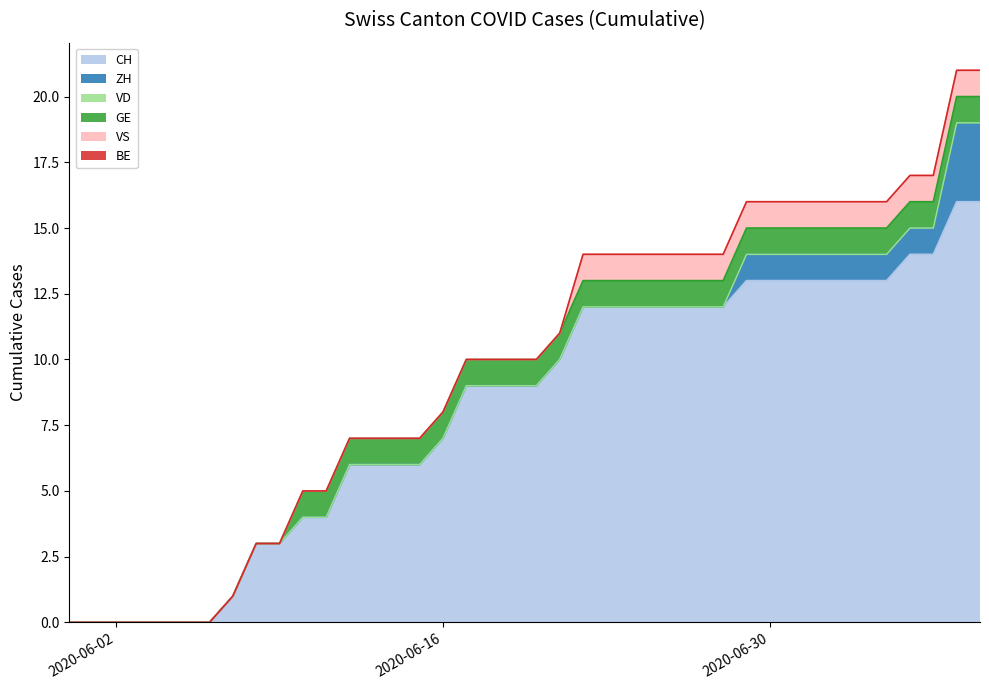

What is the spread (max minus min) of values at 2020-06-21?

10